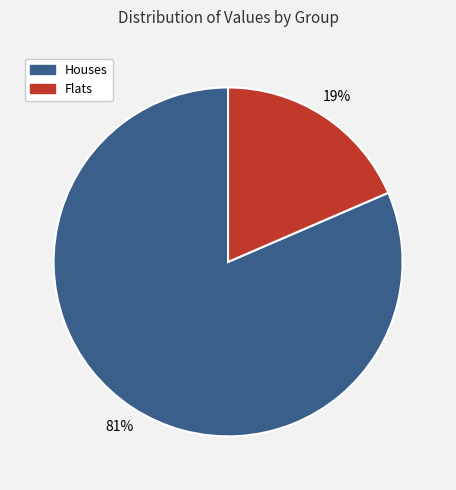

How many segments does this pie chart have?

2